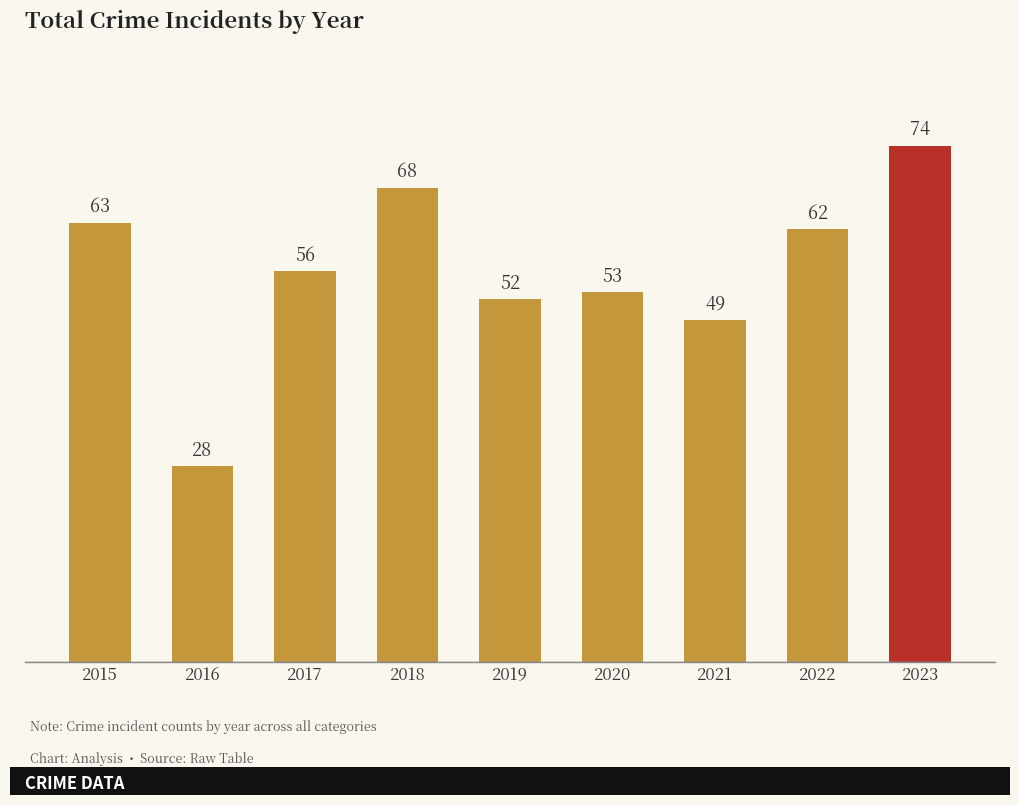

What is the difference between the maximum and minimum values?

46